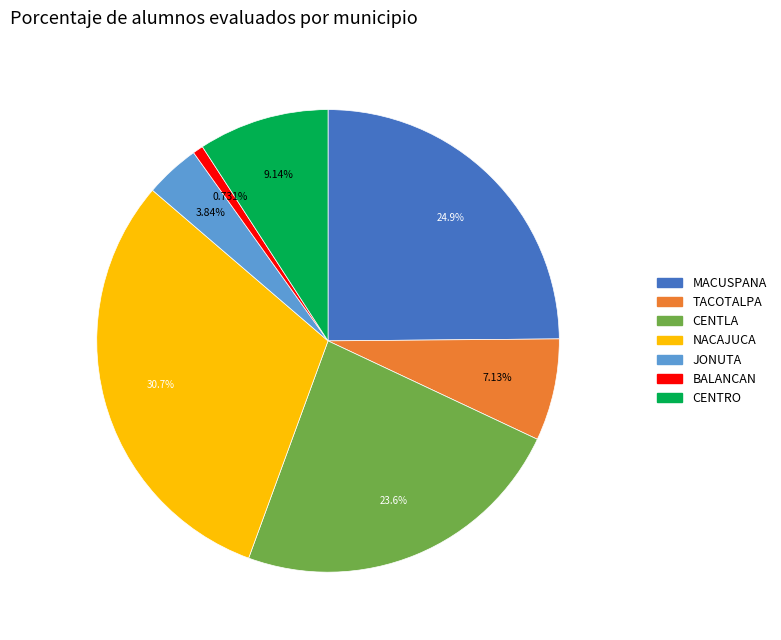

How many slices are in this pie chart?

7